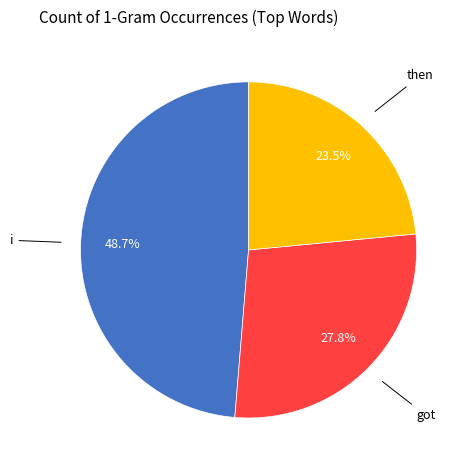

Is there any slice that represents more than half of the pie?

No